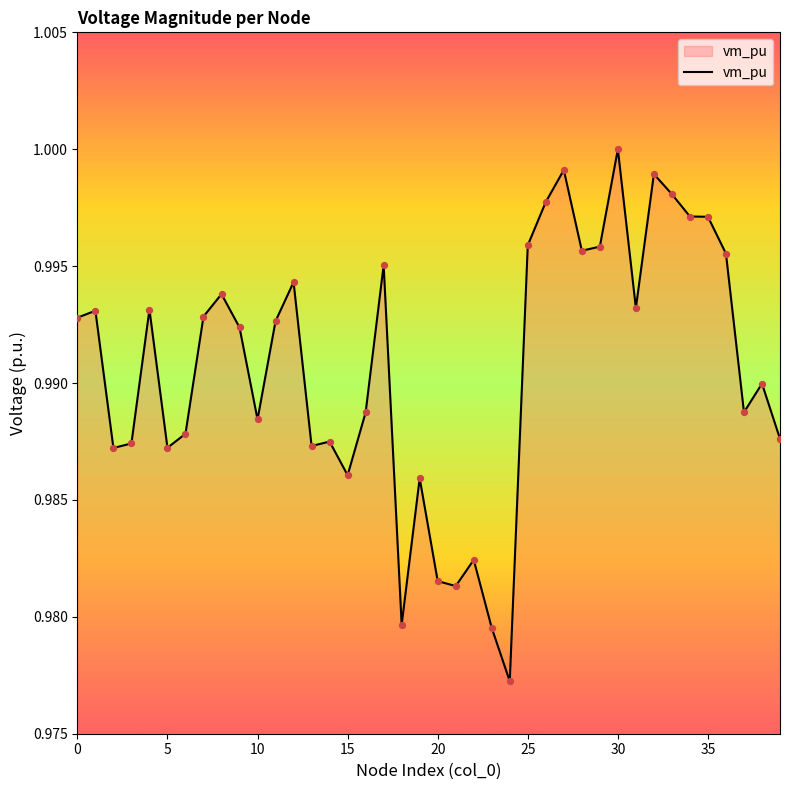

Is this an area chart (filled region under the line)?

Yes